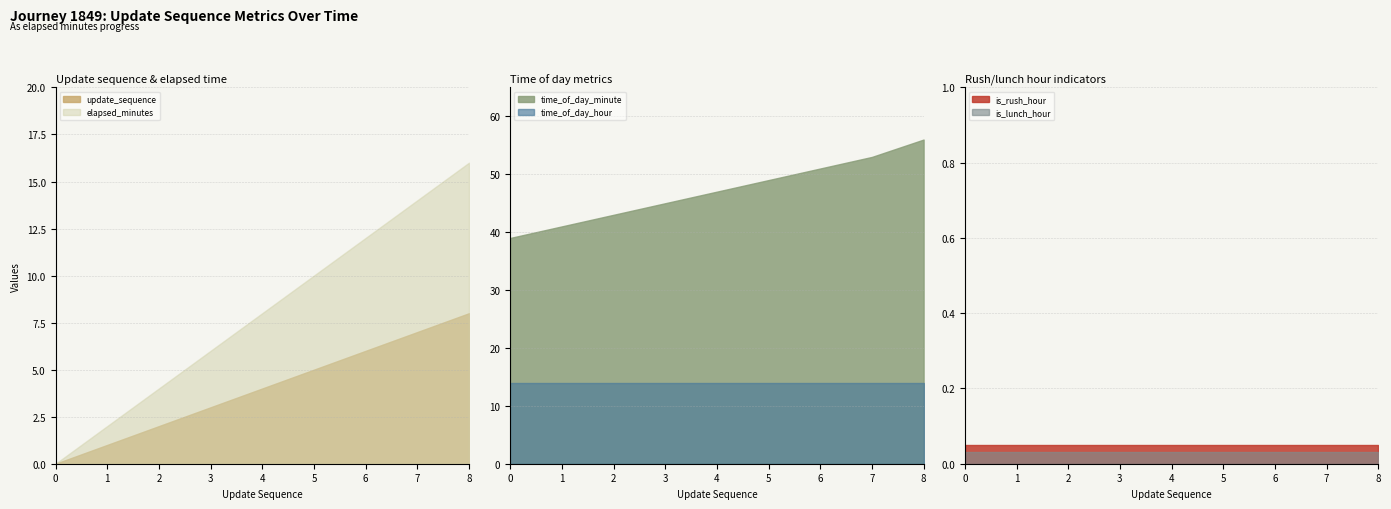

Reading right to left, list all the values displayed in this chart.

update_sequence: 8	7	6	5	4	3	2	1	0
elapsed_minutes: 16	14	12	10	8	6	4	2	0
time_of_day_minute: 56	53	51	49	47	45	43	41	39
time_of_day_hour: 14	14	14	14	14	14	14	14	14
is_rush_hour: 0	0	0	0	0	0	0	0	0
is_lunch_hour: 0	0	0	0	0	0	0	0	0